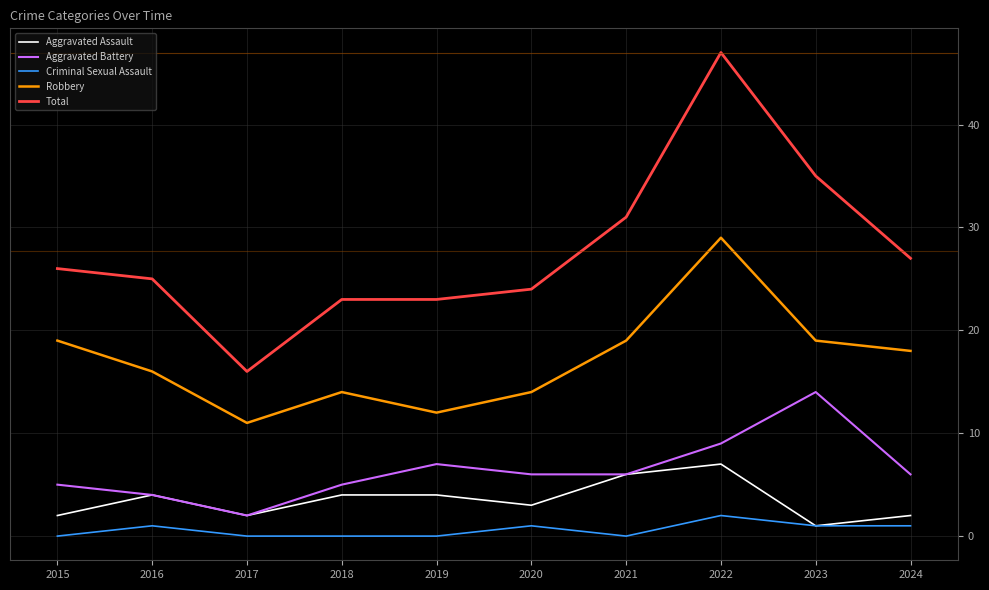

Which series has the largest total across all categories?

Total